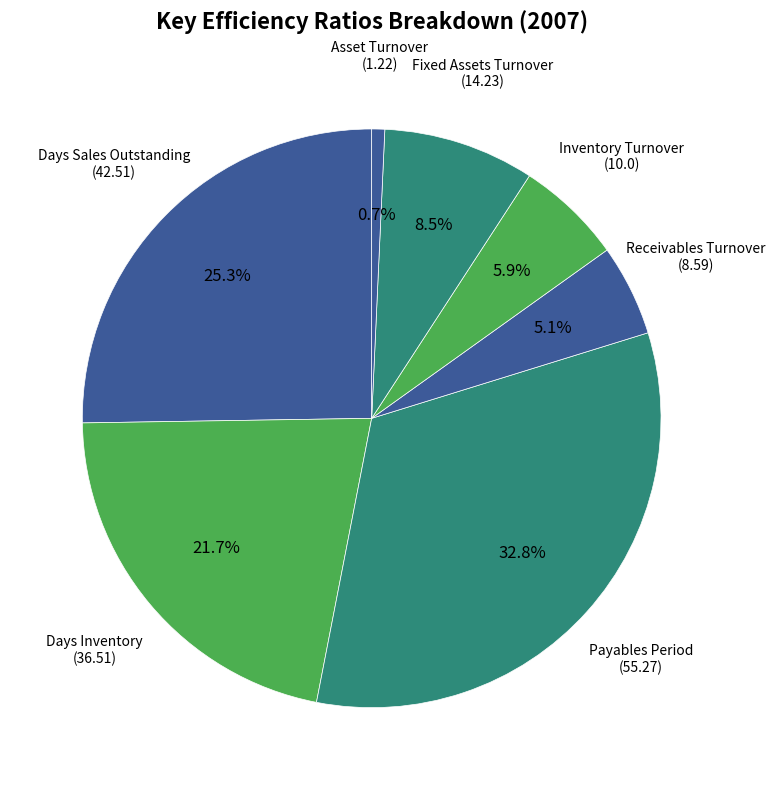

Count the number of slices in the pie.

7